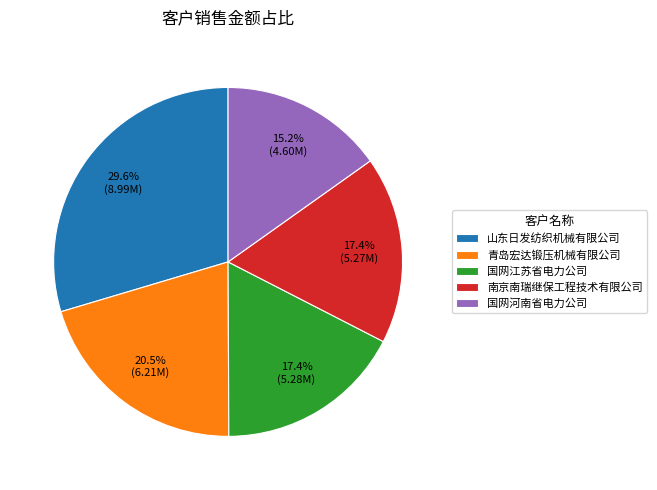

Count the number of slices in the pie.

5